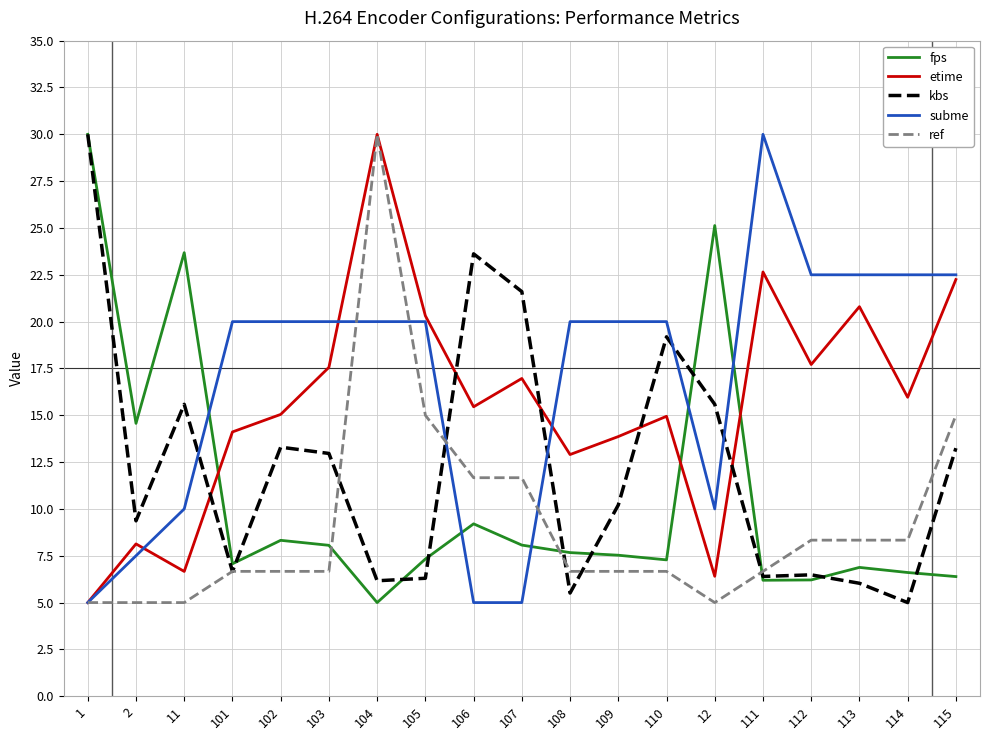

True or false: subme and fps cross at least once.

True